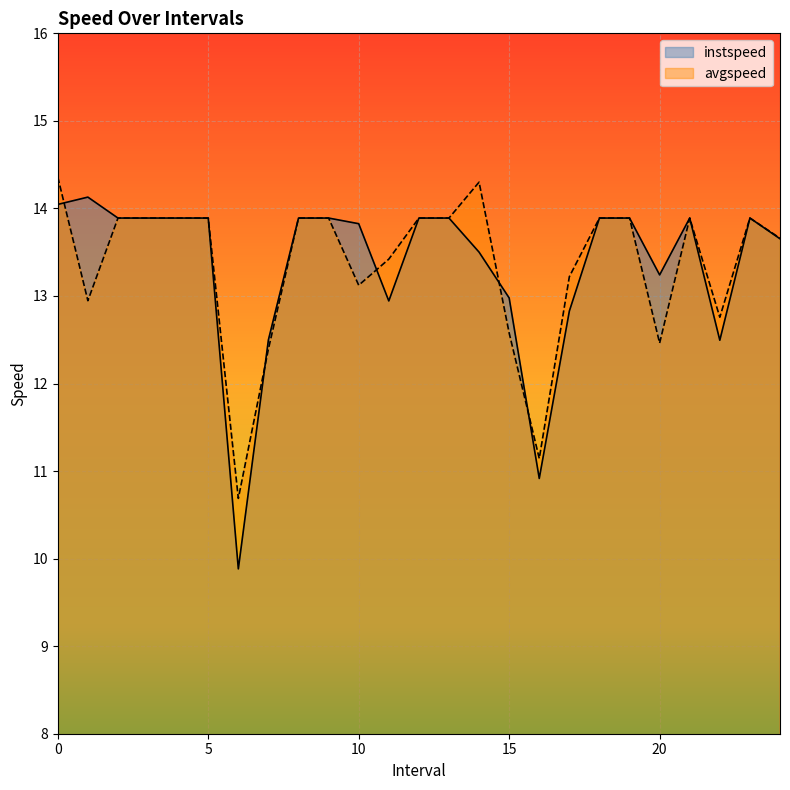

What is the difference between the second highest and second lowest values in the avgspeed series?

3.2